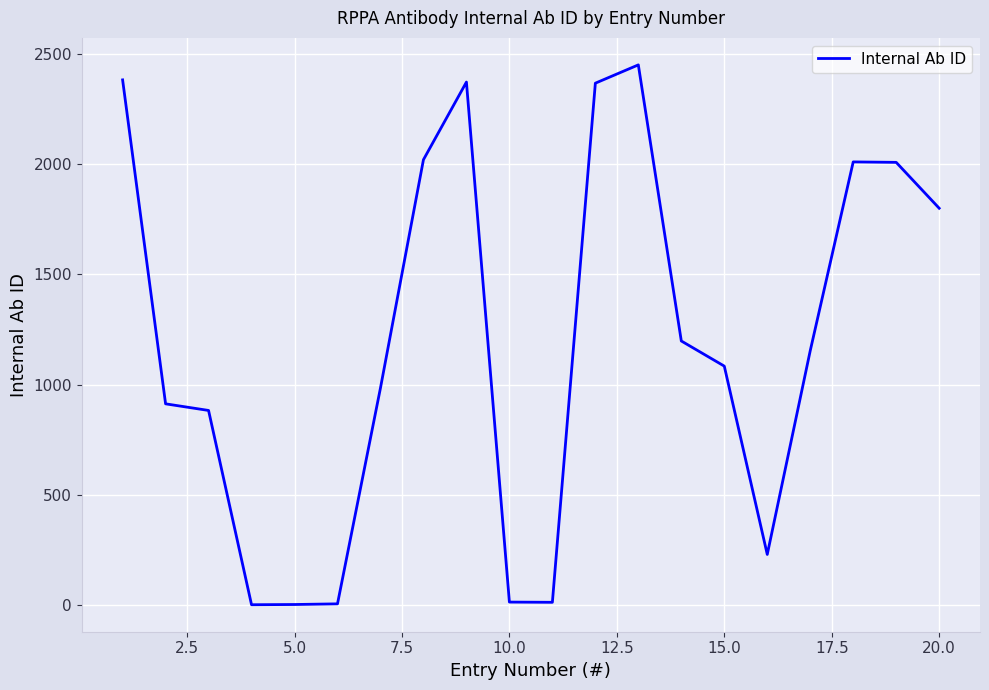

What is the difference between the maximum and minimum values?

2448